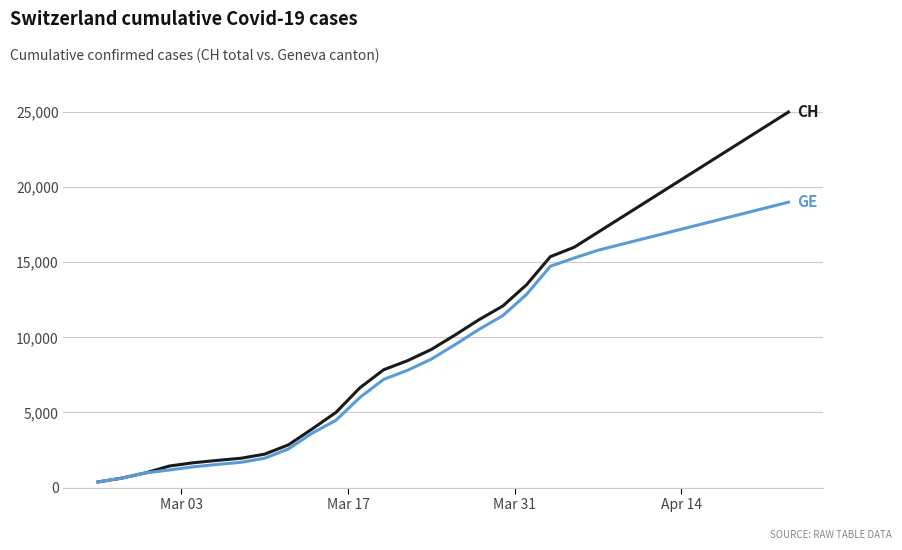

What is the greatest value displayed?

25000